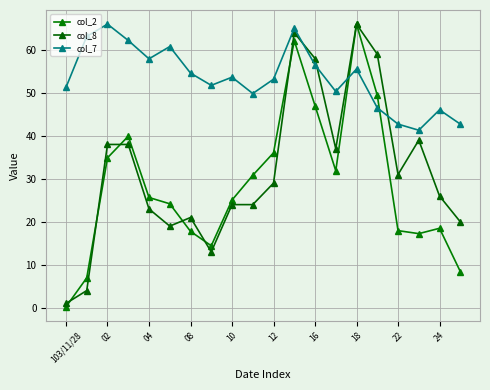

Is this an area chart (filled region under the line)?

No